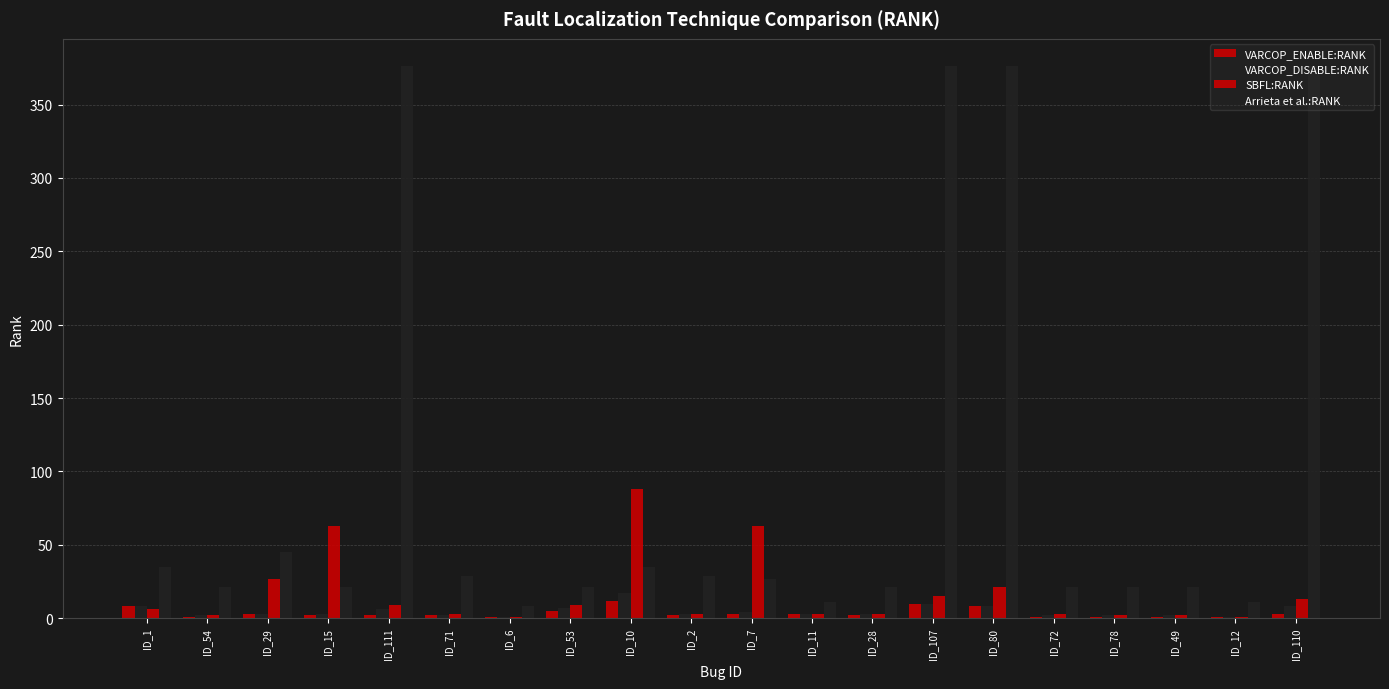

How many categories are shown in the chart?

20